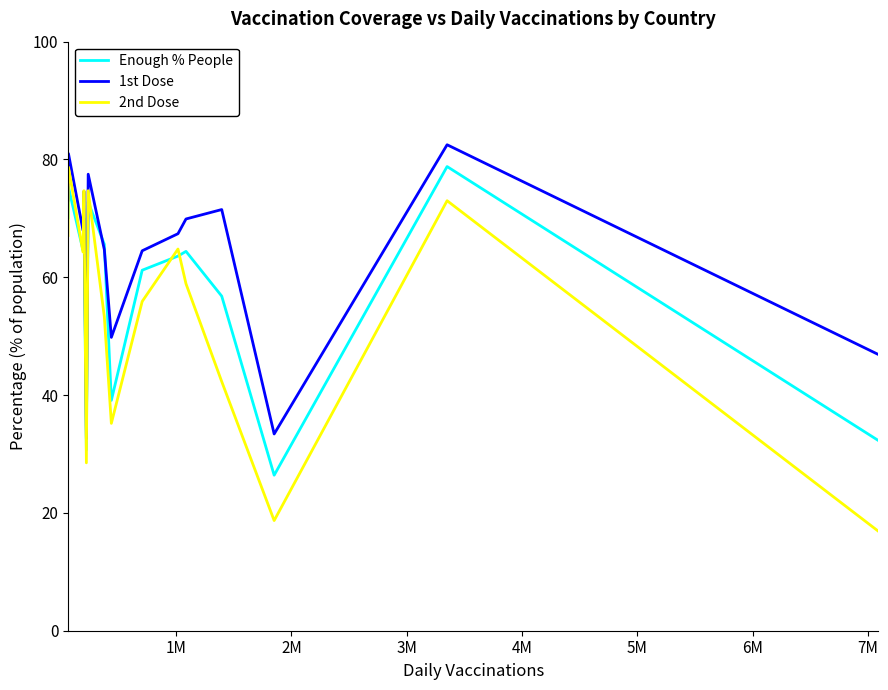

Which series has the widest spread of values?

2nd Dose